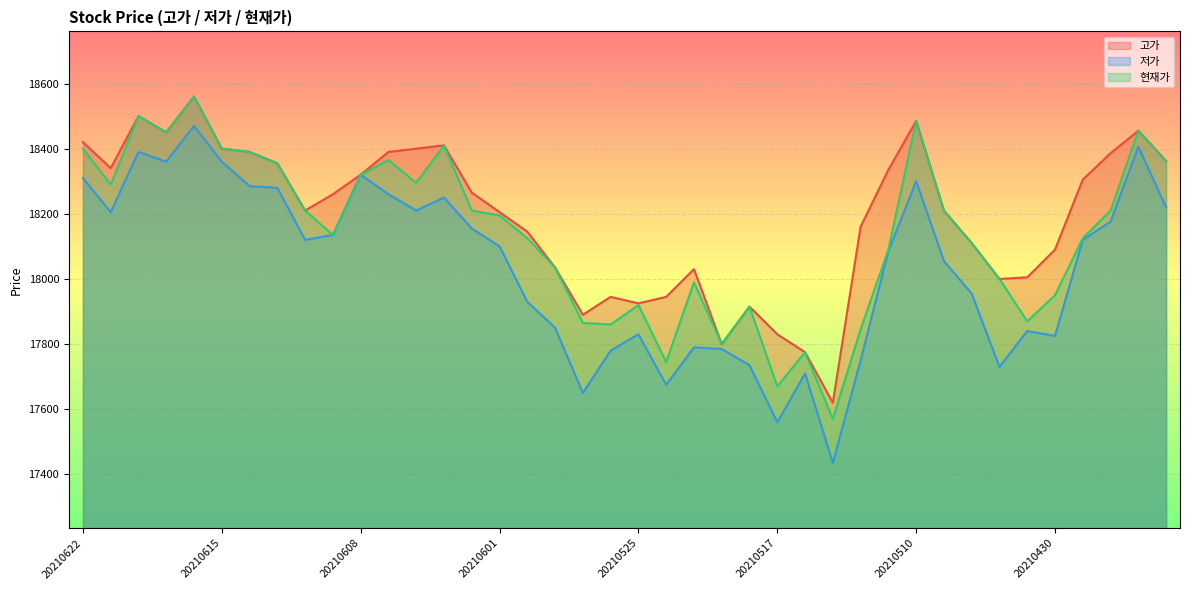

What is the value of the 저가 point at the 13th from the left?

18210